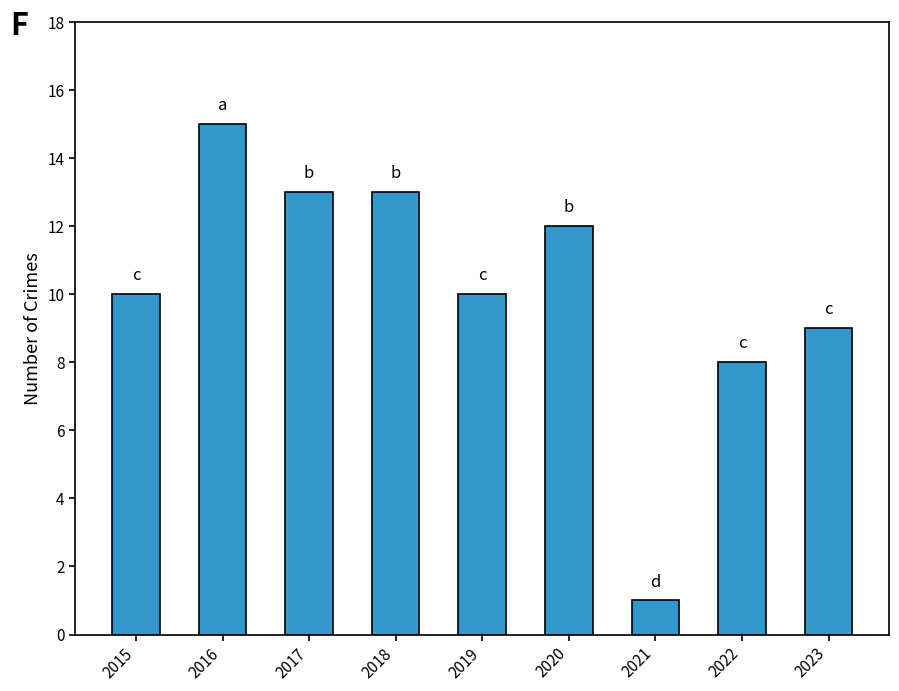

How many bars are there in total?

9